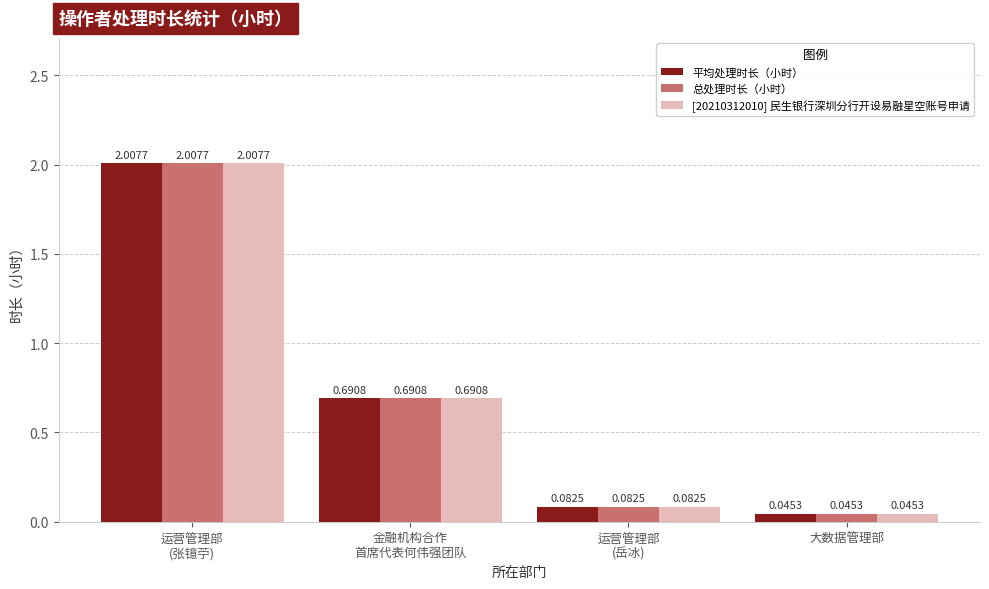

Which label corresponds to the smallest value in the chart?

大数据管理部